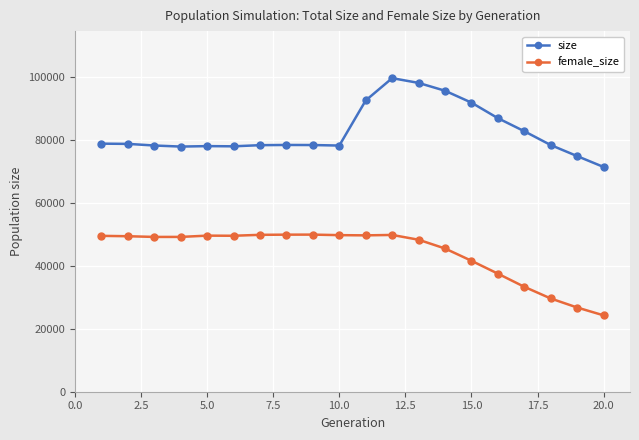

What is the difference between the maximum and minimum values in the female_size series?

25643